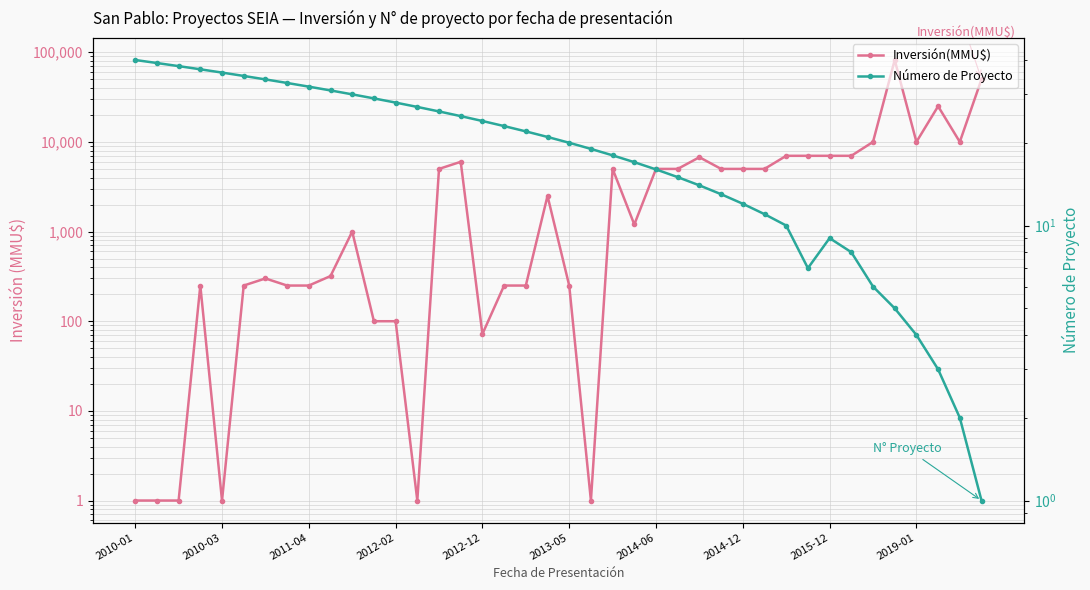

What is the sum of the Número de Proyecto values at 39 and 16?

25